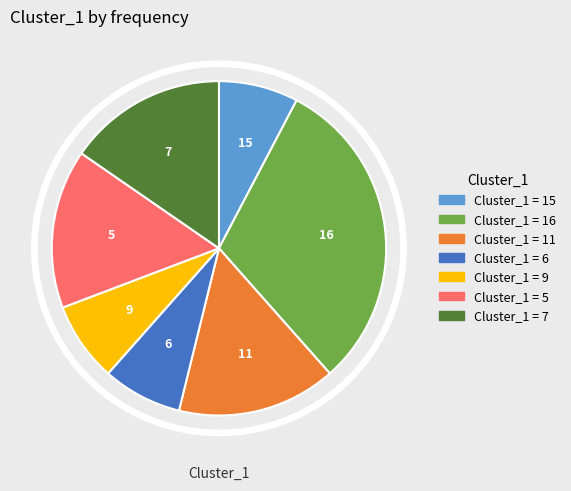

Does 9 represent more than half of the total?

No